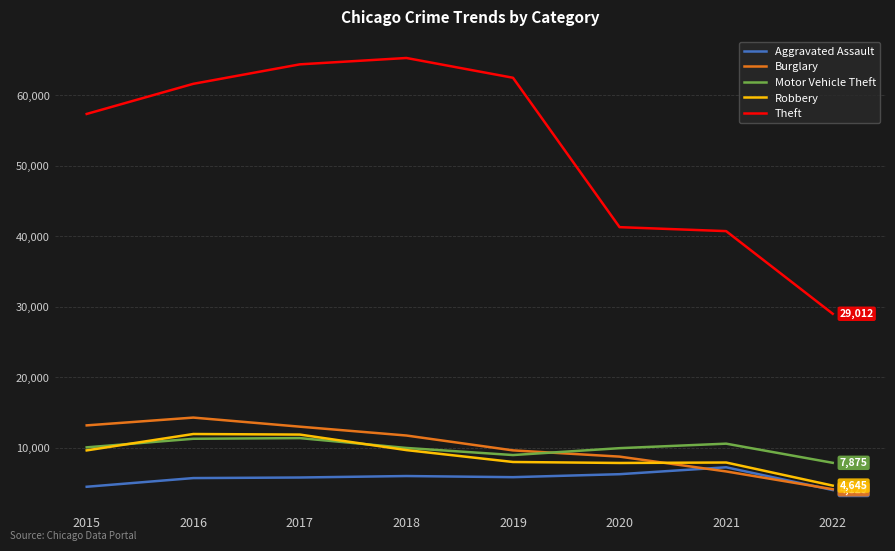

How many interior local peaks does the Burglary series have?

1